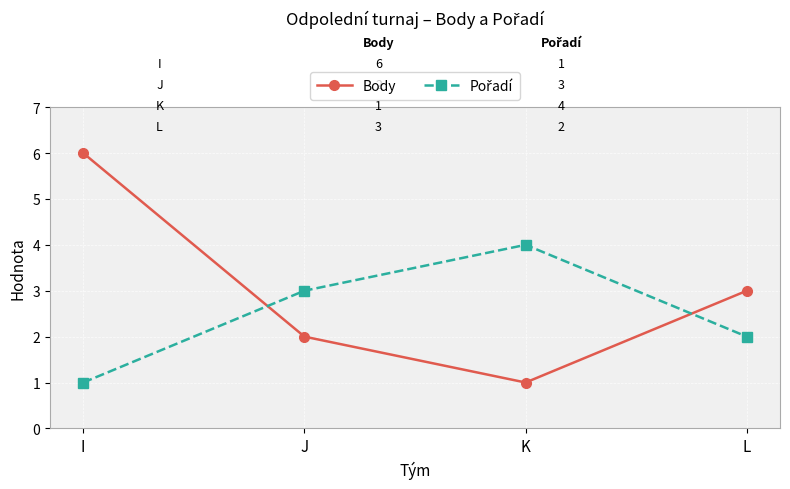

What is the difference between the maximum and minimum values in the Body series?

5